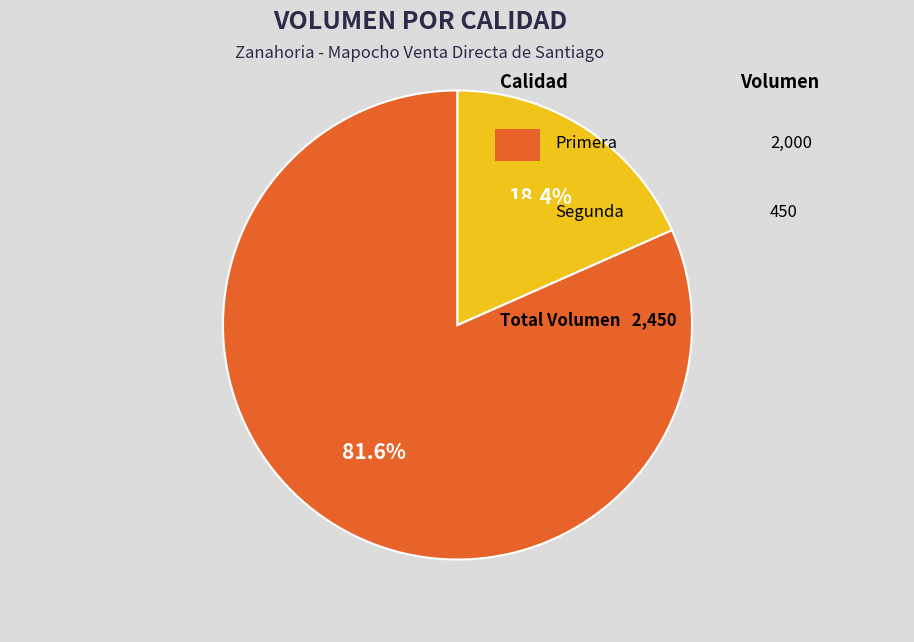

How many slices are in this pie chart?

2